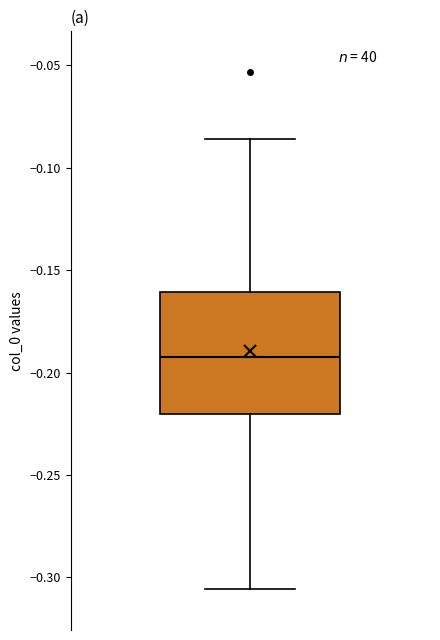

Where is the lower edge of the box on the y-axis? The values are not printed on the chart, so give them approximately, as read against the axis.

-0.220